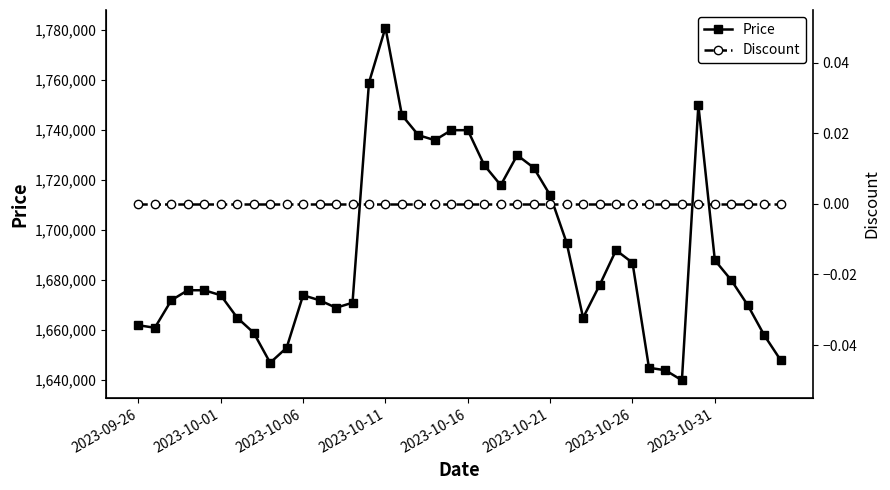

True or false: Price and Discount cross at least once.

False